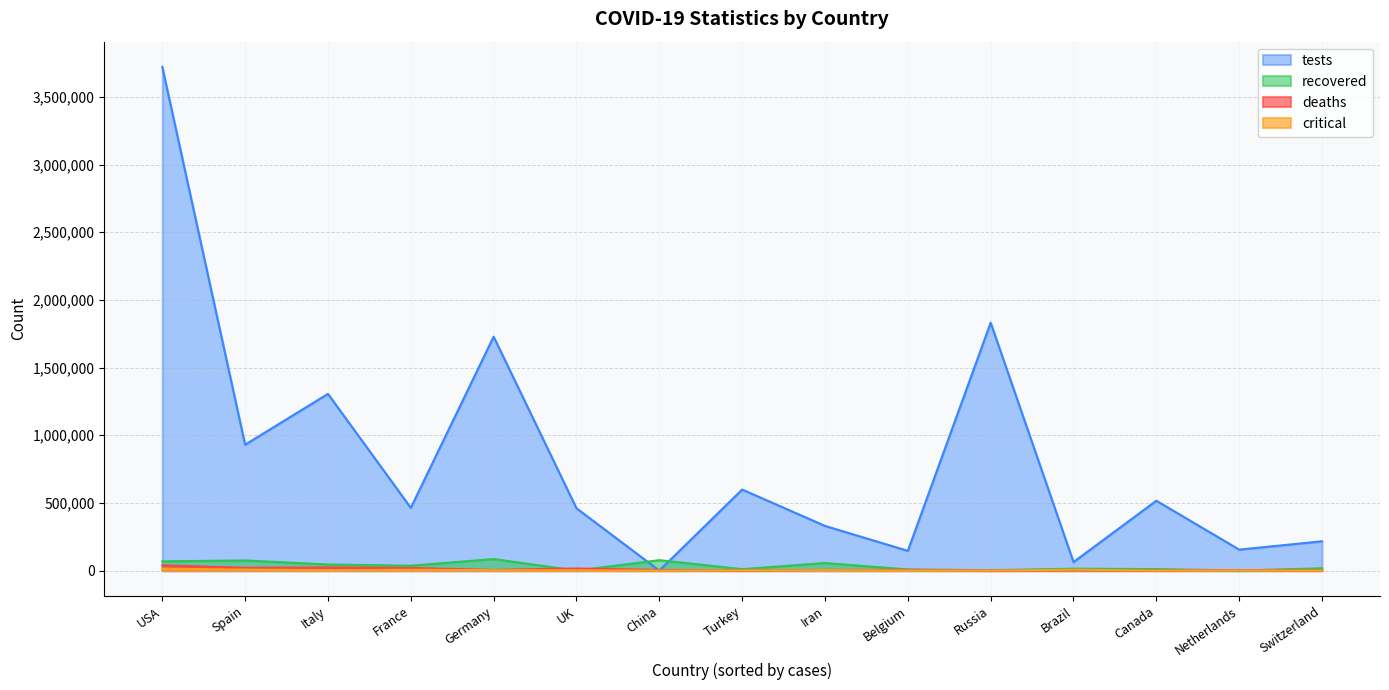

What is the label of the 18th point from the right?

USA